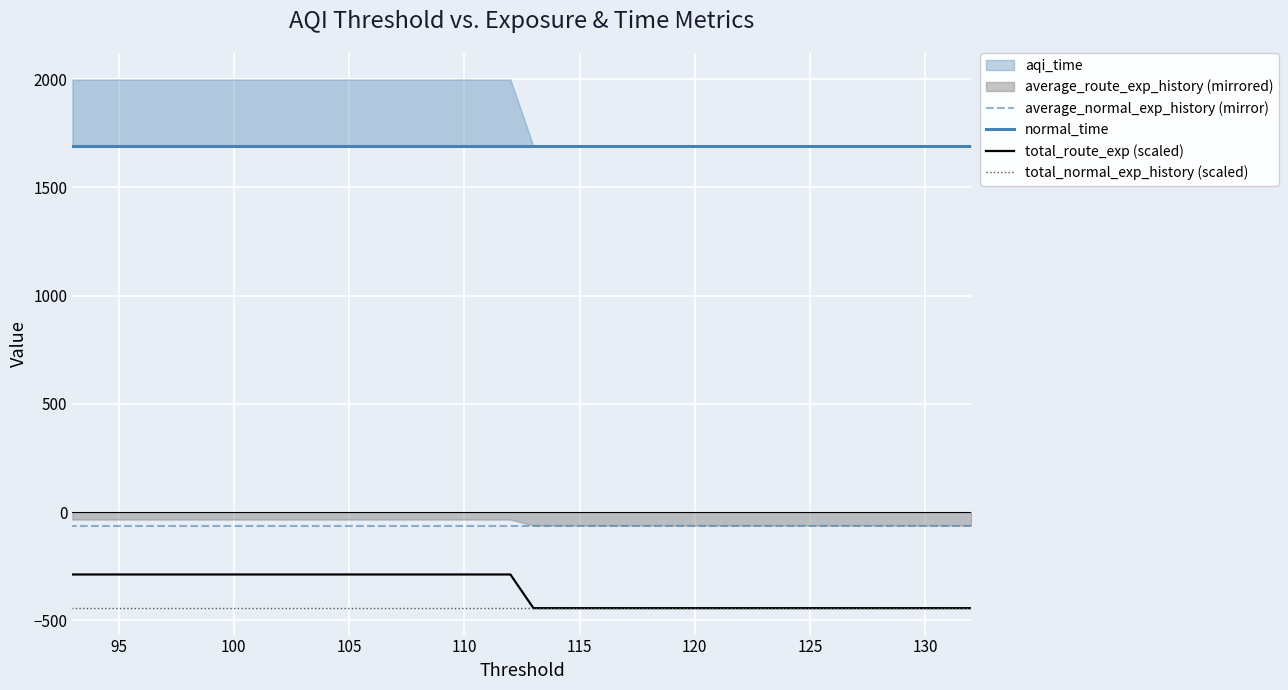

Does the chart display data point markers on the line(s)?

No